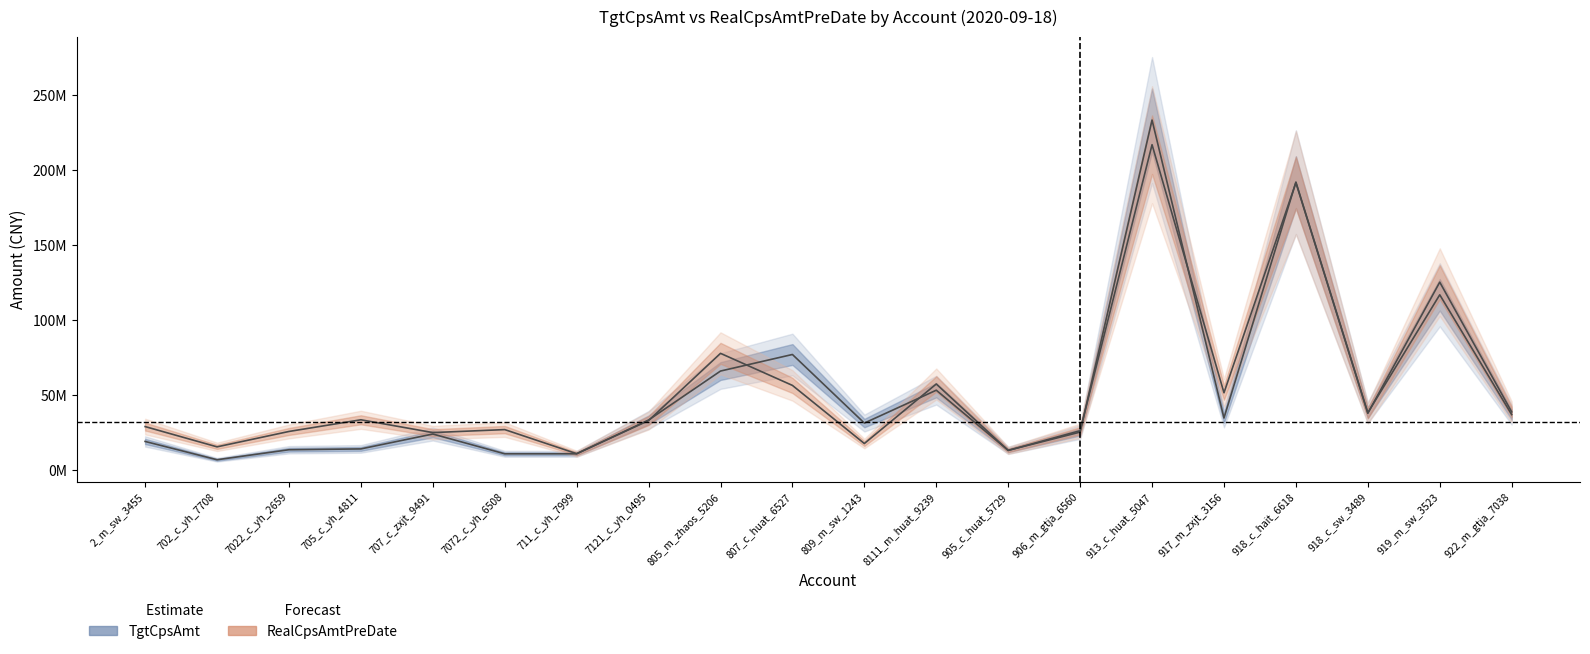

Where is TgtCpsAmt nearest to the value 120072557?

919_m_sw_3523